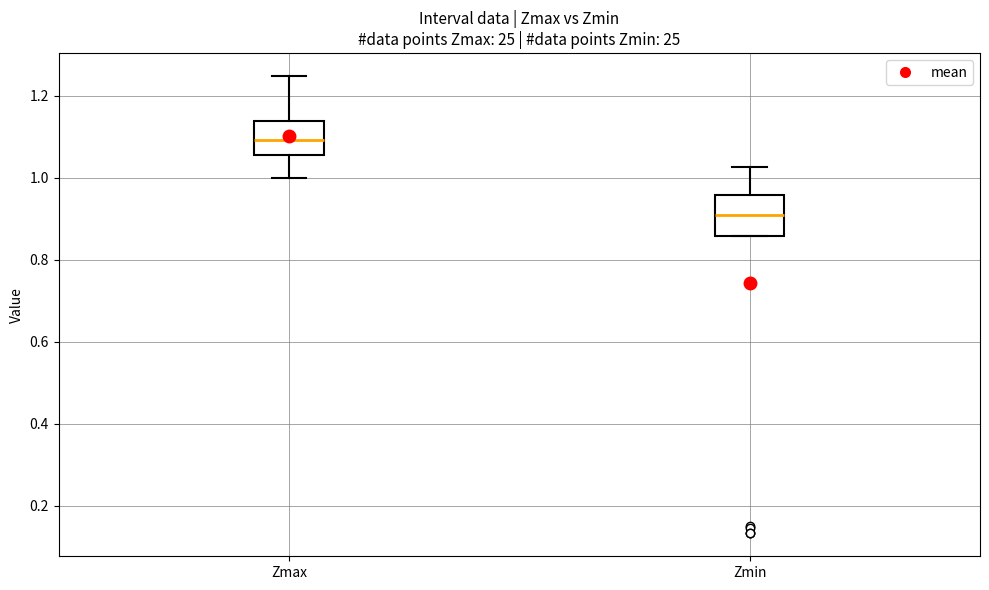

Reading left to right, transcribe this box plot: for each box, give where its median line is, the range the box spans, and where its two whiskers end, as read against the y-axis. The values are not printed on the chart, so give them approximately, as read against the axis.

Zmax: median 1.10, box 1.06 to 1.14, whiskers 1.00 to 1.24
Zmin: median 0.90, box 0.86 to 0.96, whiskers 0.86 to 1.02